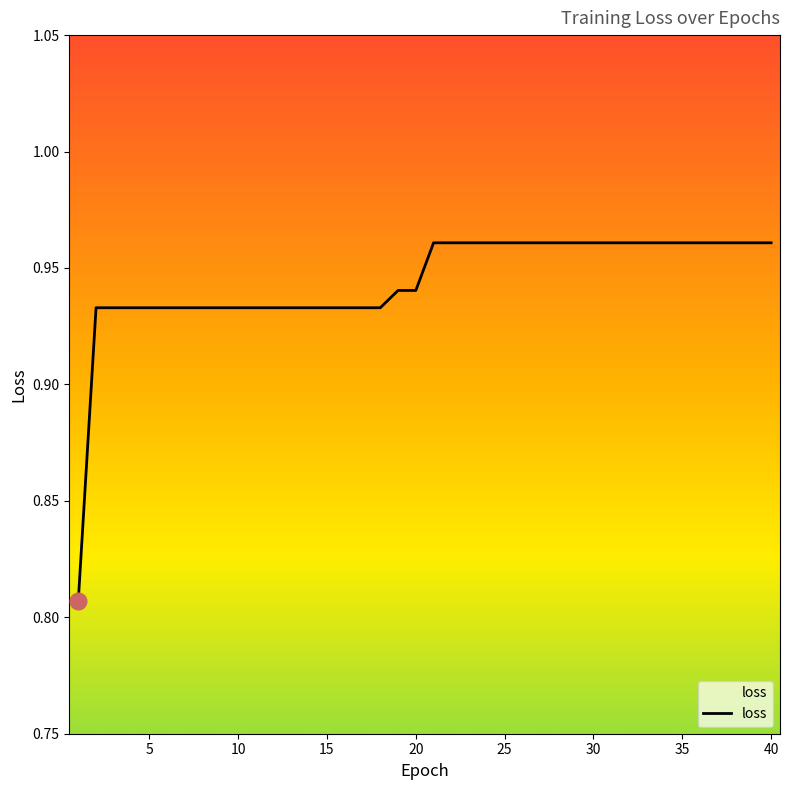

How many lines are shown in the chart?

1